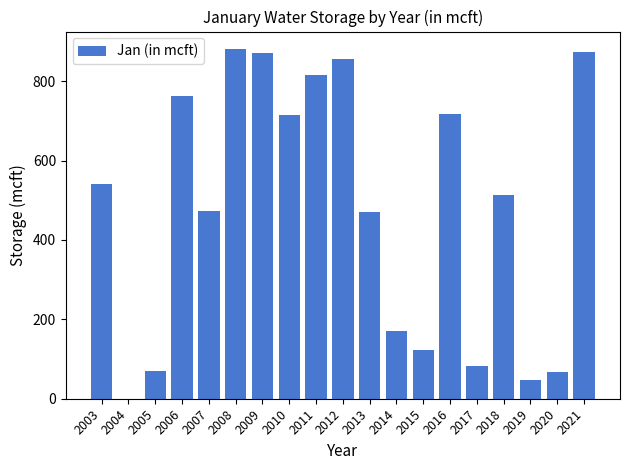

What is the maximum value shown in the chart?

881